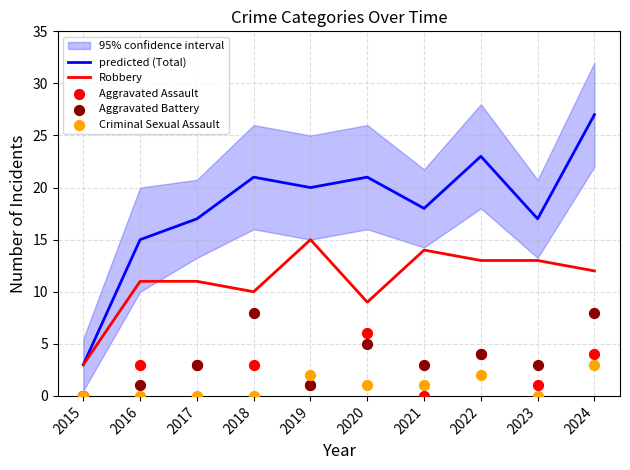

What are all the series names shown in the legend?

predicted (Total), Robbery, Aggravated Assault, Aggravated Battery, Criminal Sexual Assault